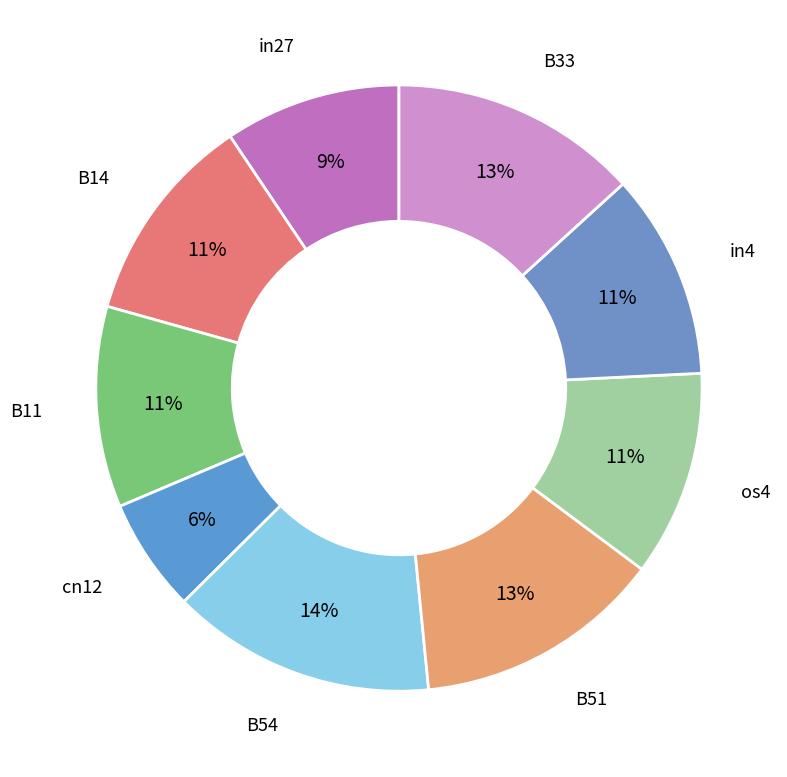

Between B54 and in4, which is larger?

B54